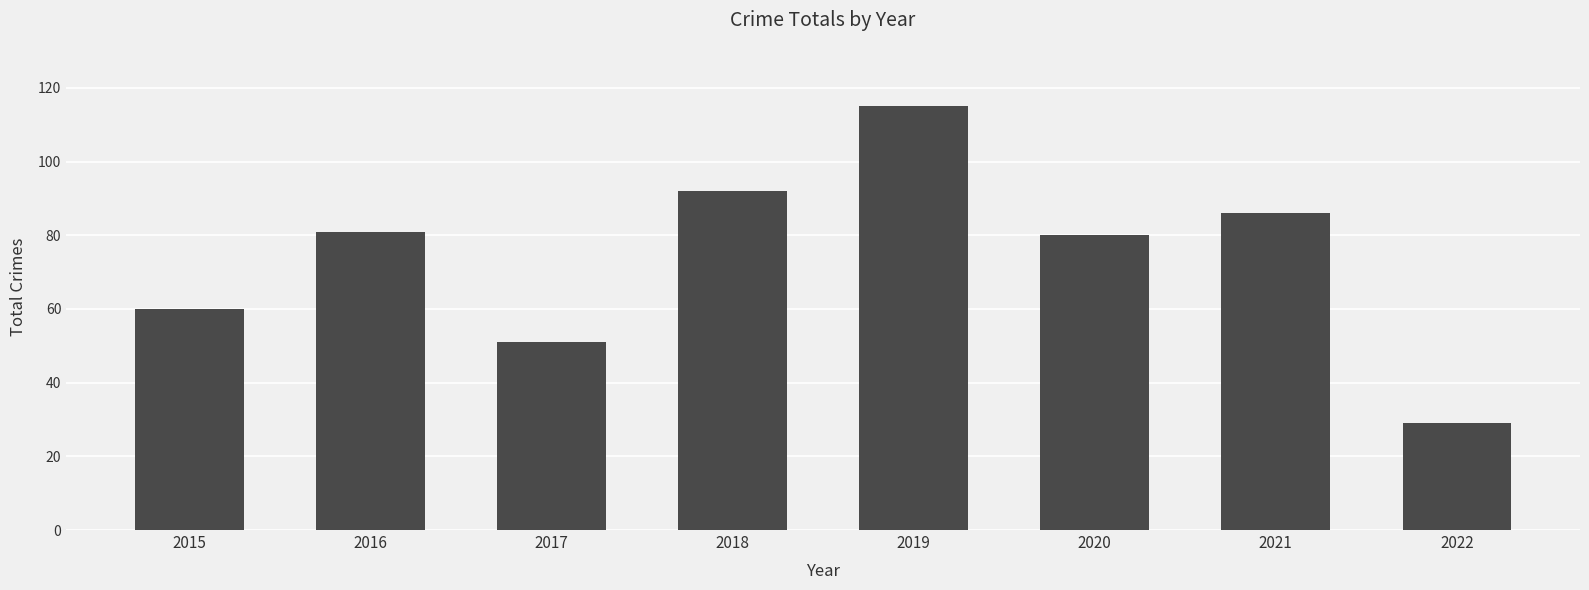

What value does the data have at 2018, to the nearest 10?

90